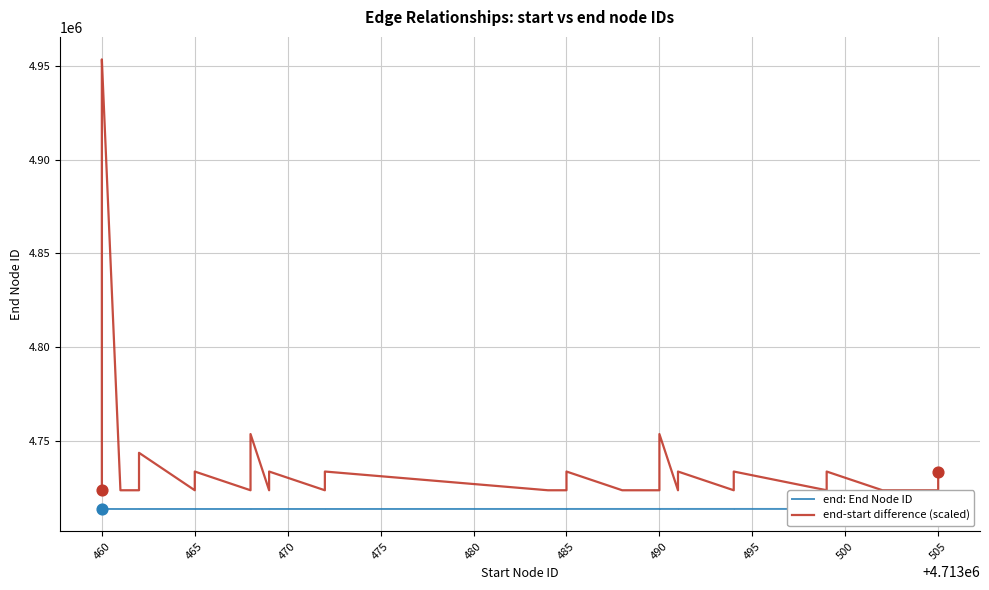

What are all the series names shown in the legend?

end: End Node ID, end-start difference (scaled)